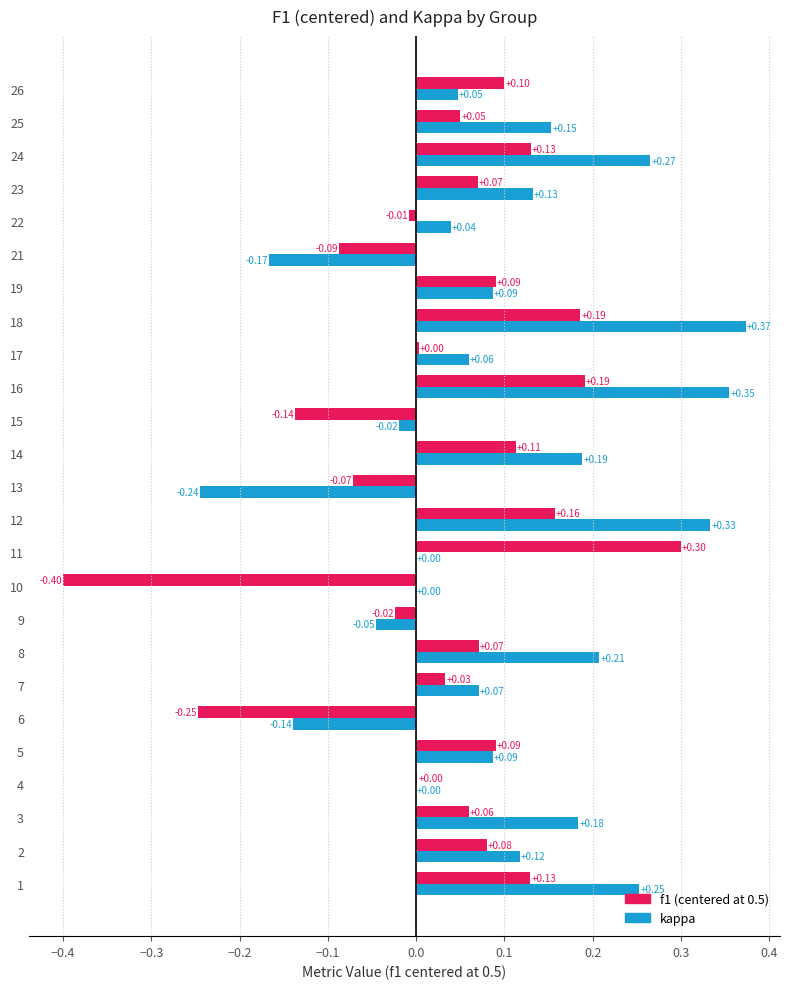

How many series are shown in this chart?

2